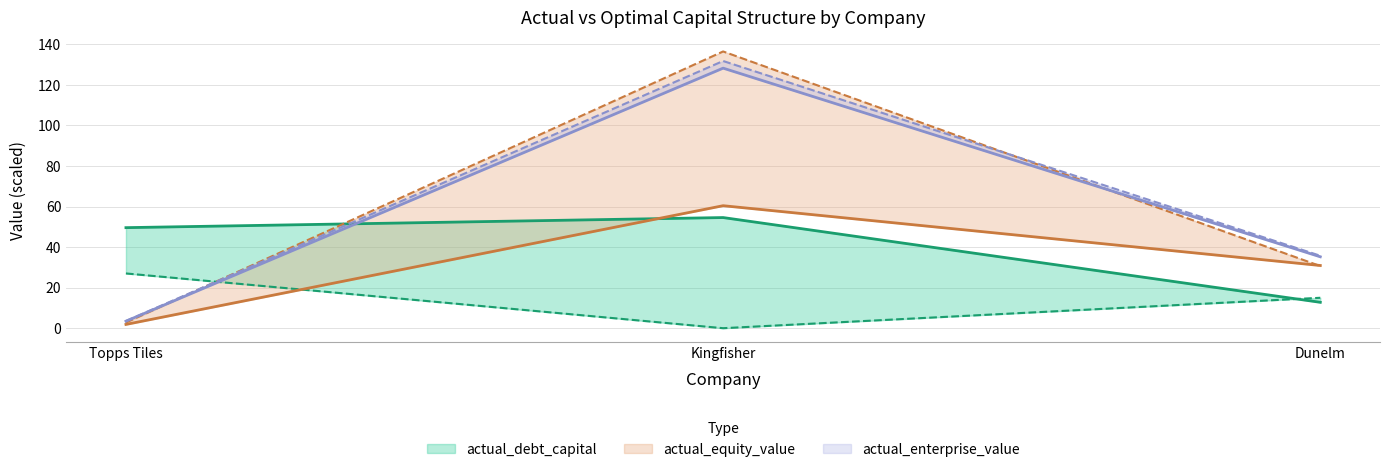

What position from the left is Kingfisher?

2